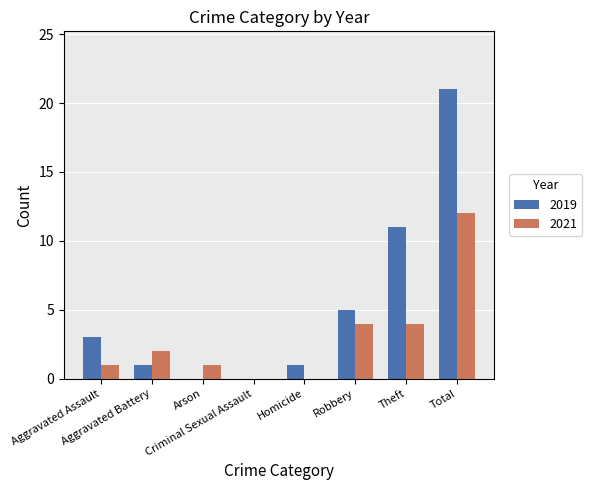

How many categories are shown in the chart?

8